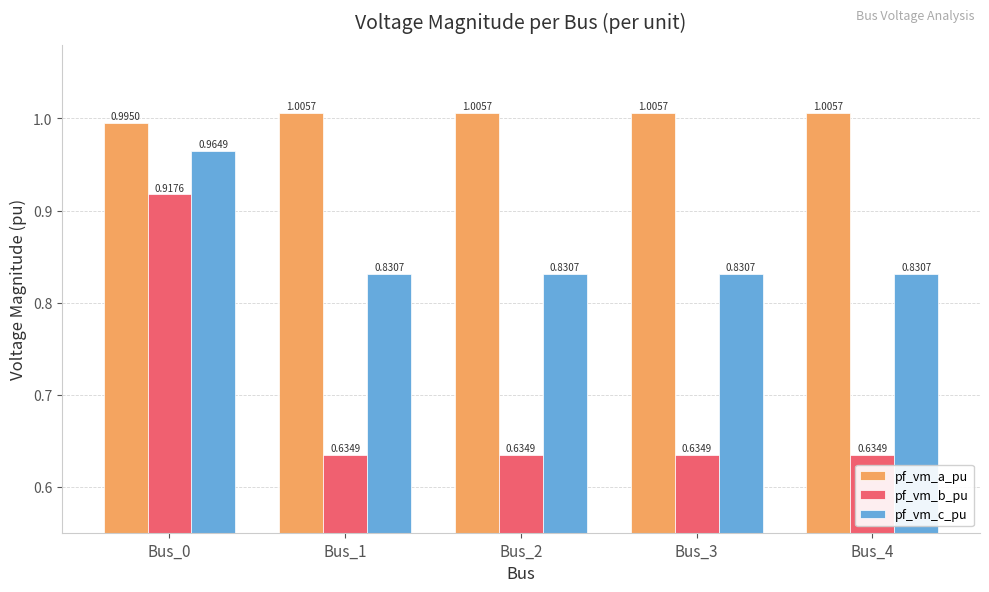

How many bars are there in total?

15